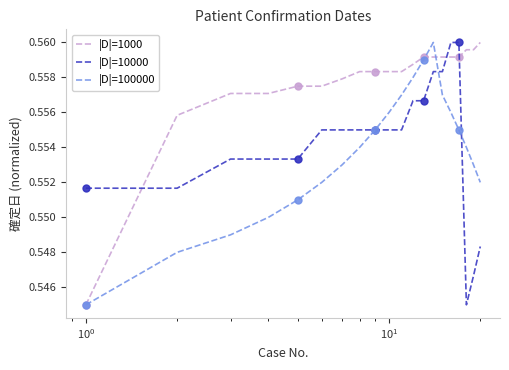

Count the number of categories in the chart.

20